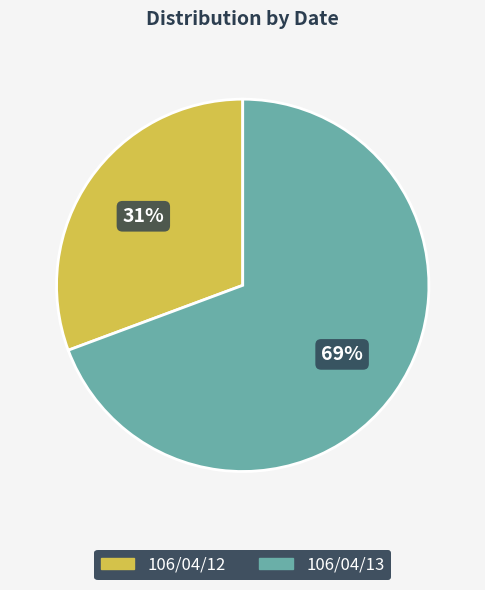

How many slices are in this pie chart?

2